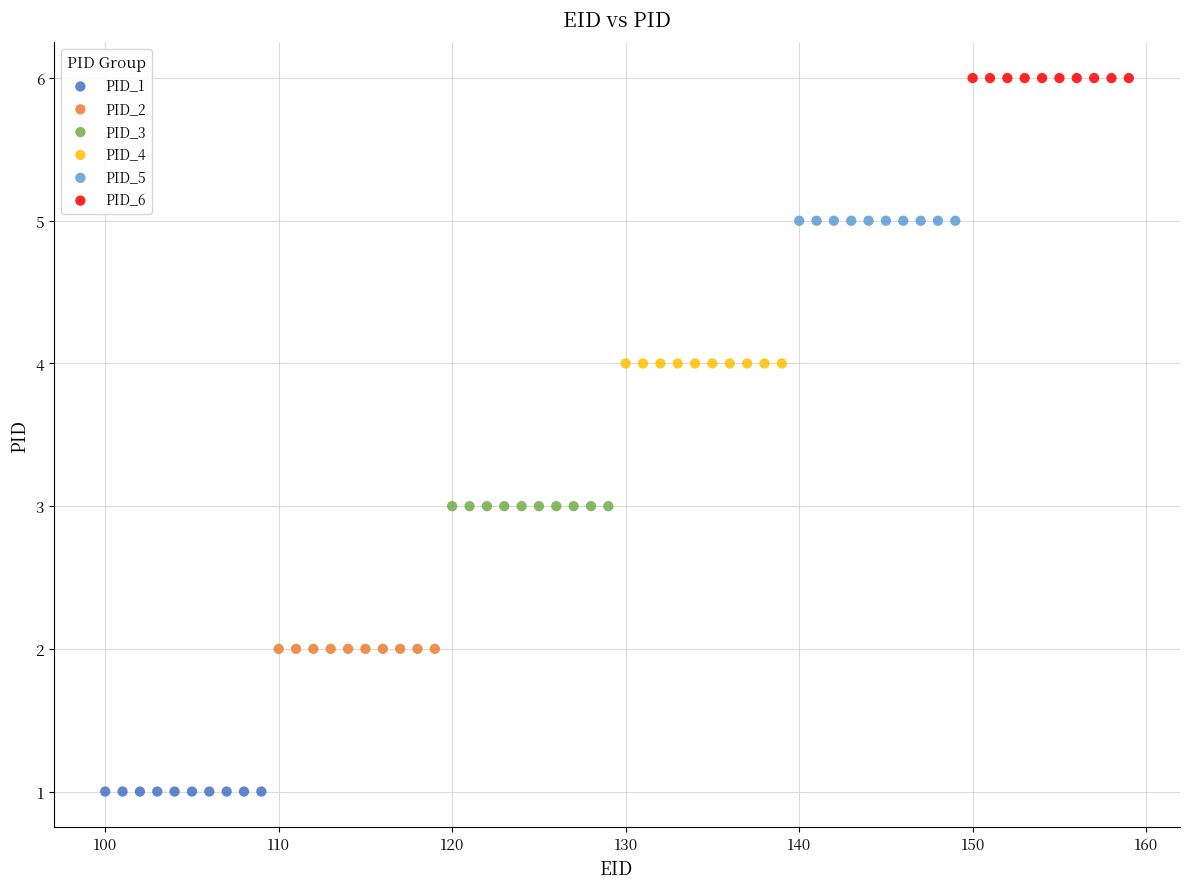

Which series reaches the minimum Y coordinate?

PID_1